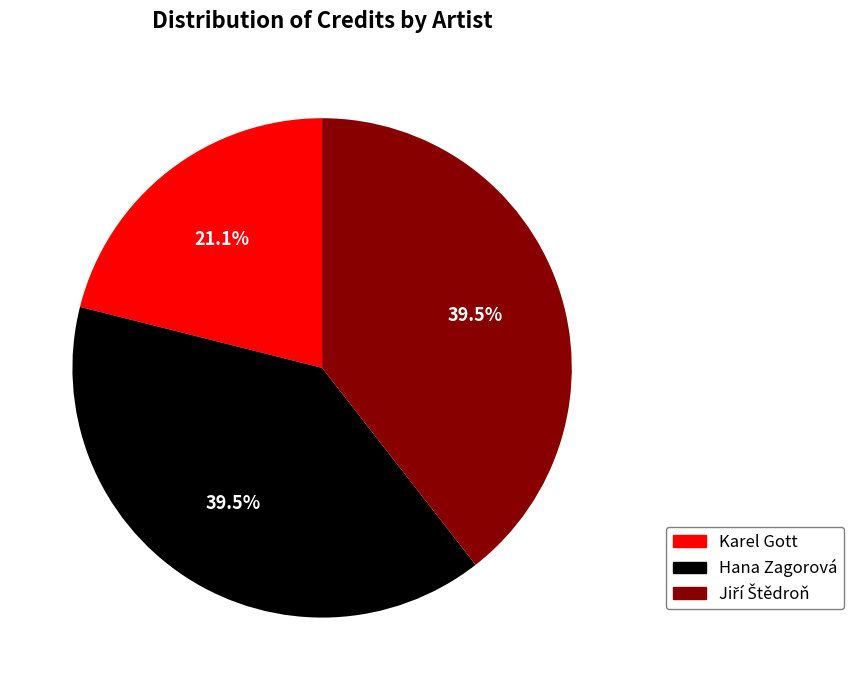

Is it true that Karel Gott is 21% of the pie?

True